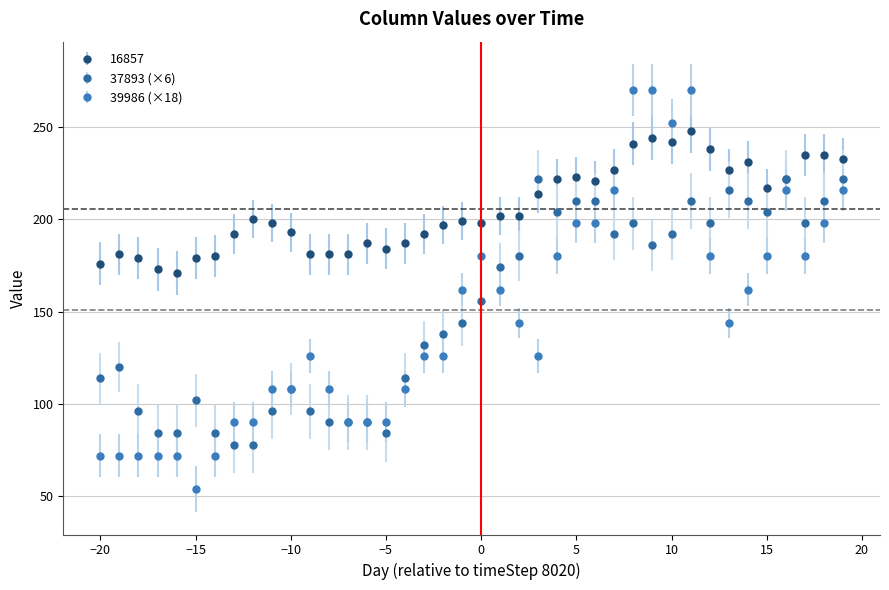

Which series has the largest range (max minus min)?

39986 (×18)